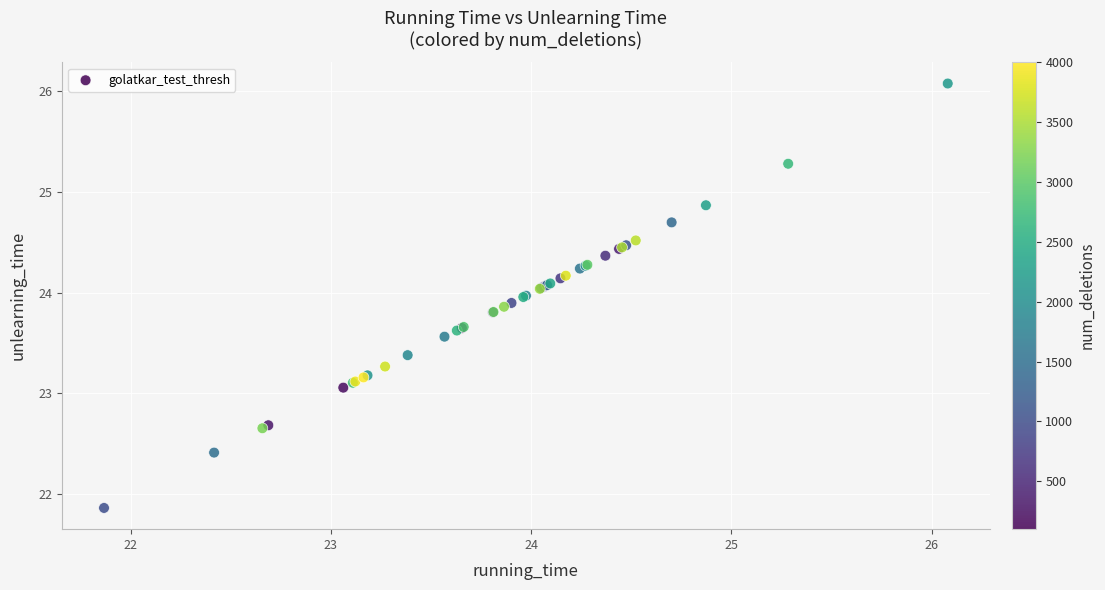

What Y value in the scatter plot is closest to 23?

23.1